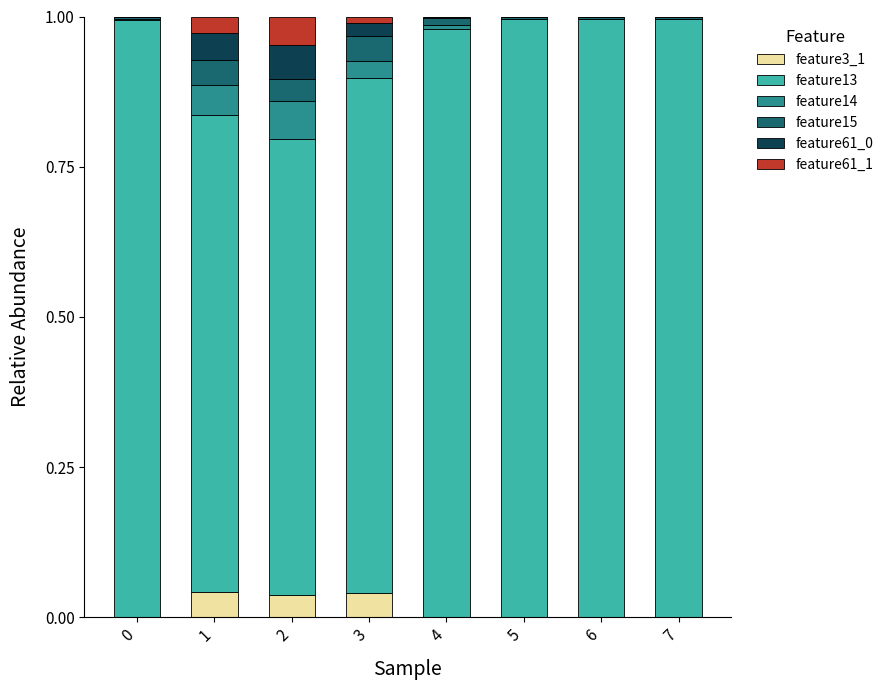

At 3, list the series in order from smallest to largest.

feature61_1, feature61_0, feature14, feature15, feature3_1, feature13